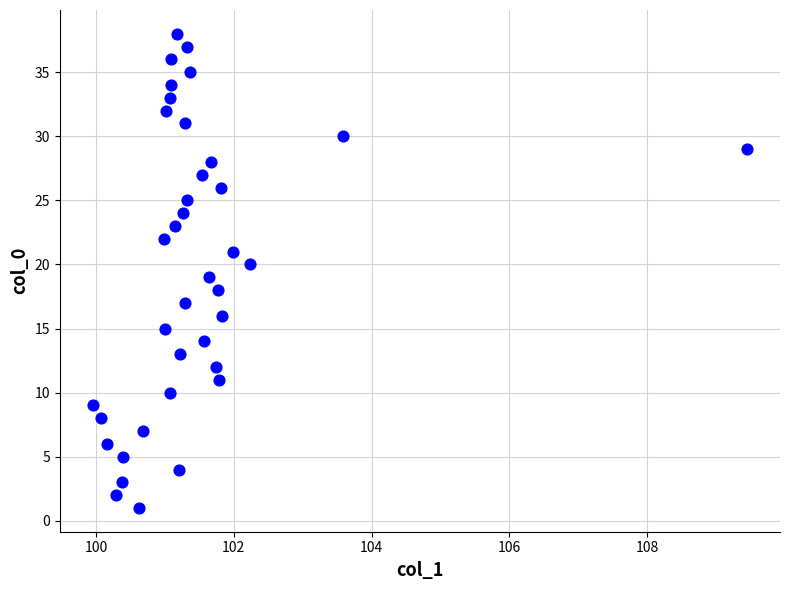

What is the range of Y values (max minus min)?

37